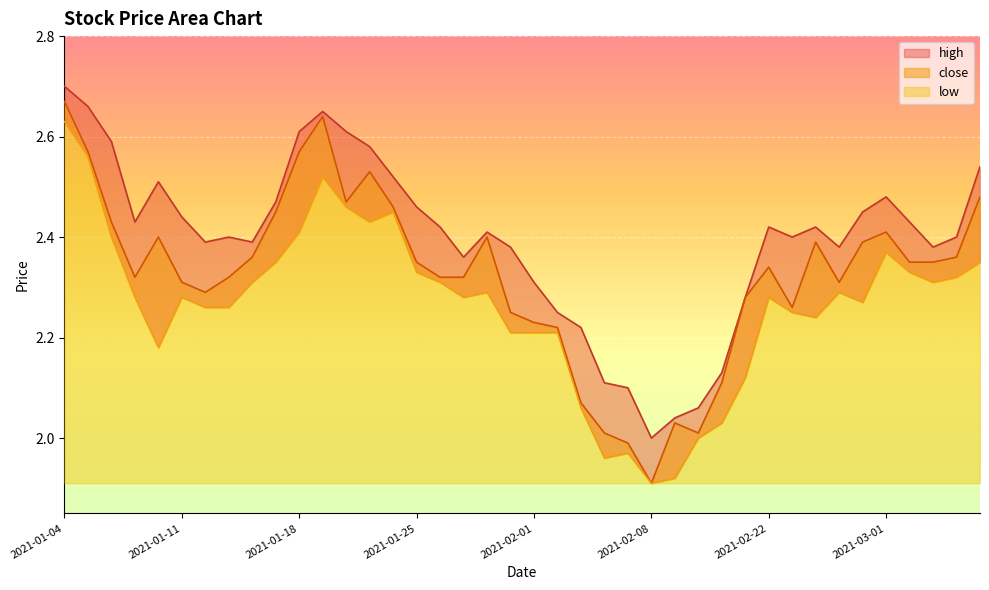

Is the value of high at 2021-02-18 greater than the value of low at 2021-03-03?

No